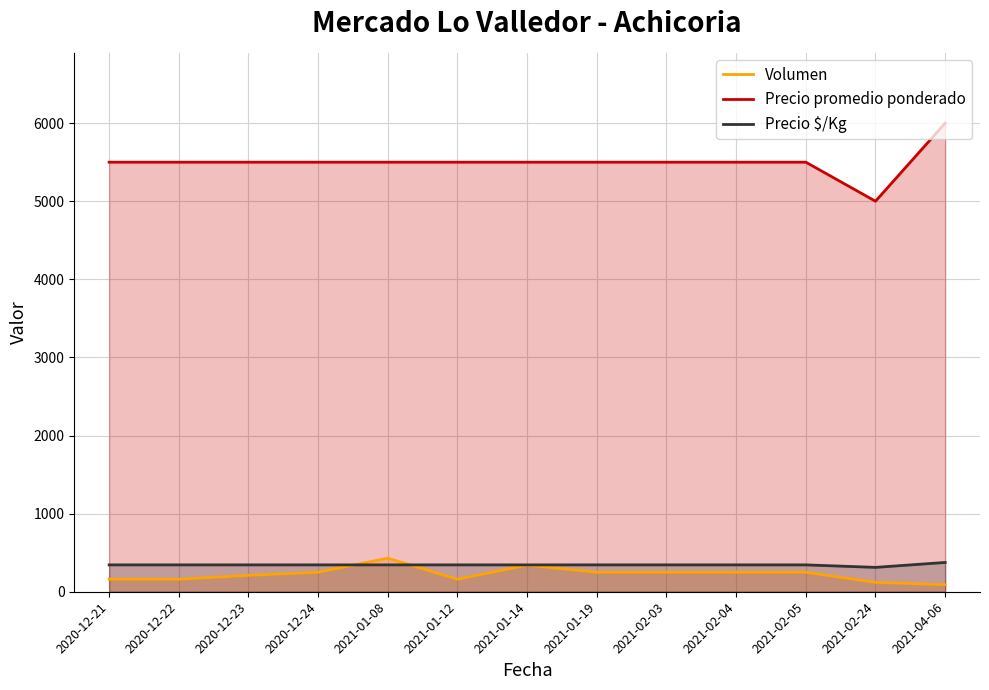

True or false: Volumen has a value of 250 at 2021-01-19.

True